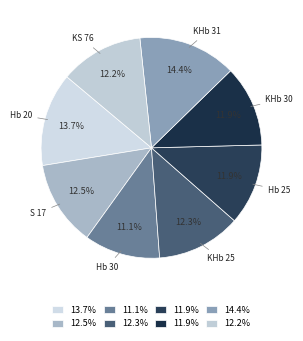

How many segments does this pie chart have?

8